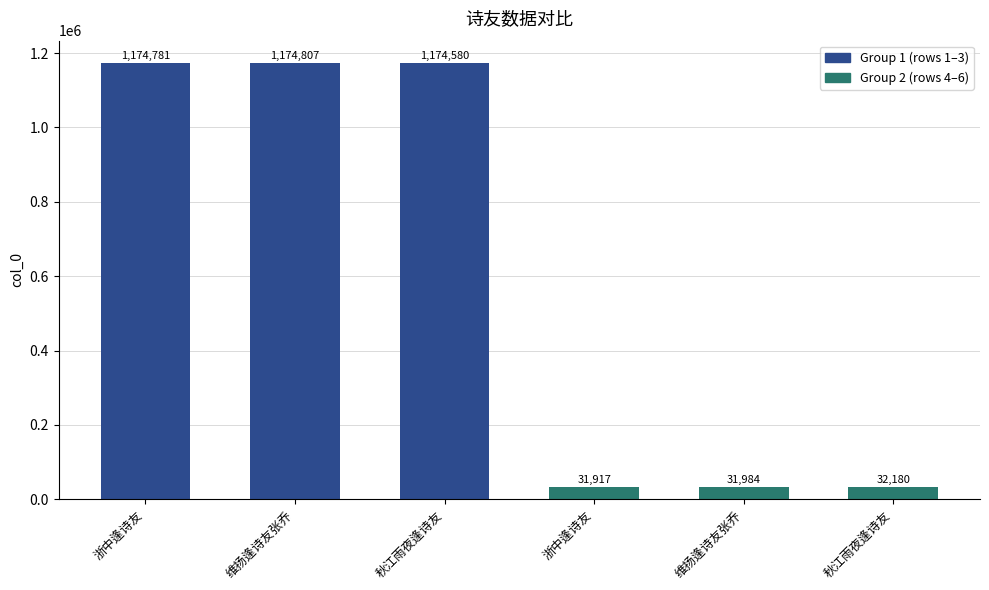

Are the bars horizontal?

No